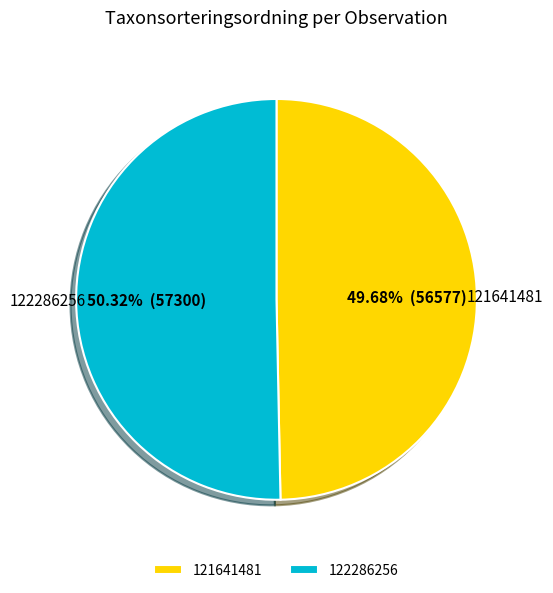

What percentage do 121641481 and 122286256 together represent?

100.0%